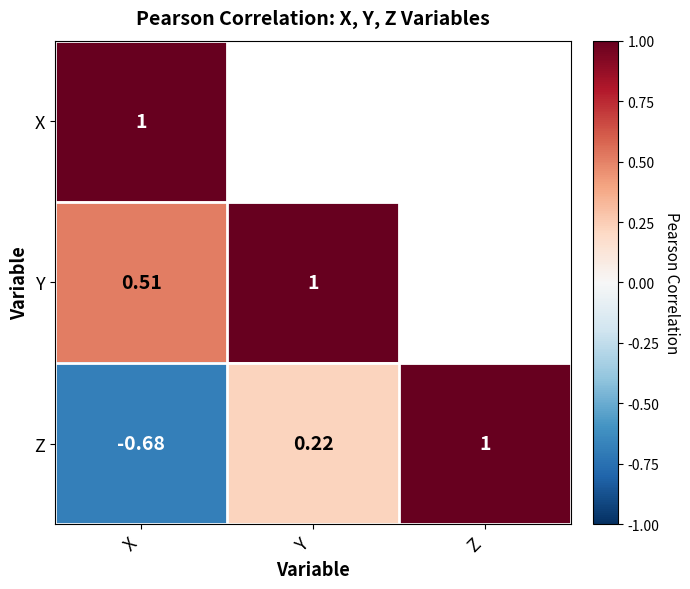

What is the maximum value for Y?

1.0